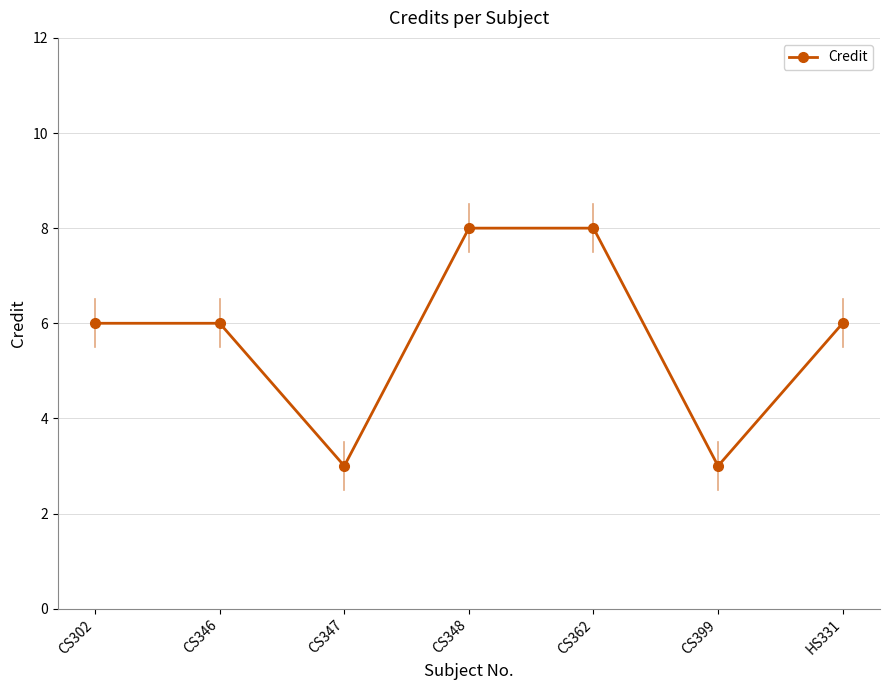

What is the approximate value at CS347?

3